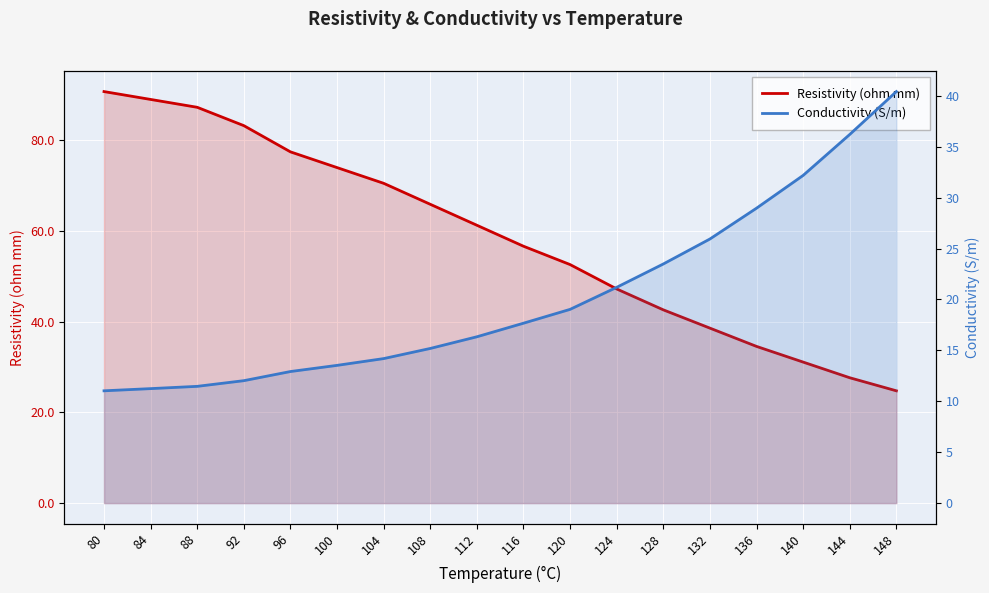

Reading left to right, extract all data points from this chart.

Resistivity (ohm mm): 80=90.7	84=88.9	88=87.2	92=83.2	96=77.4	100=73.9	104=70.5	108=65.8	112=61.2	116=56.6	120=52.6	124=47.2	128=42.6	132=38.6	136=34.5	140=31.1	144=27.6	148=24.7
Conductivity (S/m): 80=11.0	84=11.2	88=11.5	92=12.0	96=12.9	100=13.5	104=14.2	108=15.2	112=16.3	116=17.7	120=19.0	124=21.2	128=23.5	132=25.9	136=29.0	140=32.2	144=36.2	148=40.4